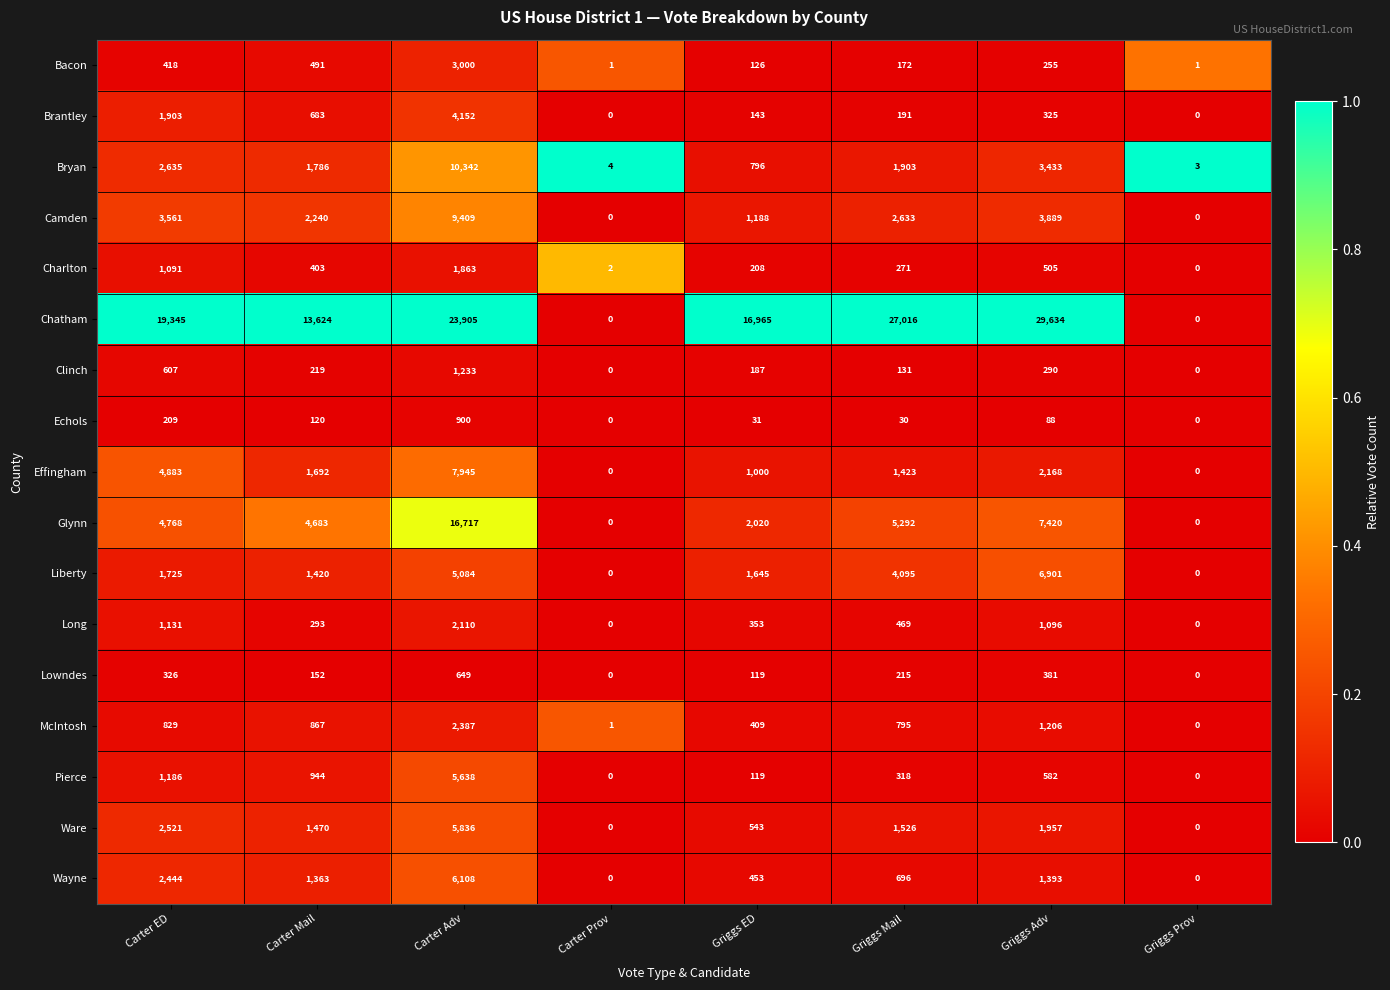

What is the greatest value displayed?

29634